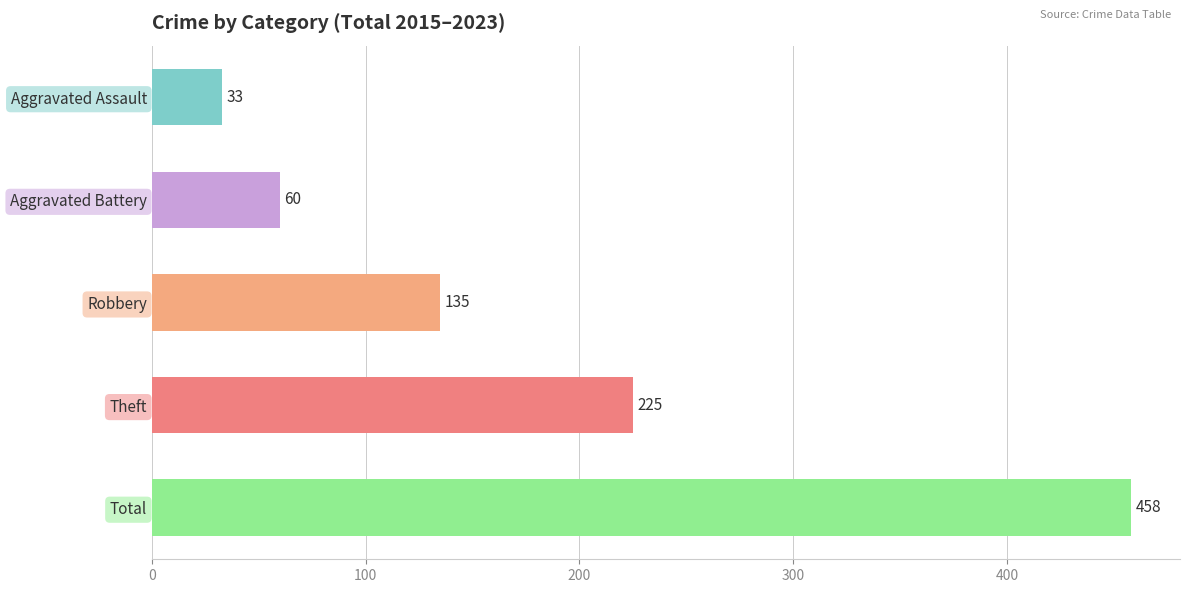

Reading top to bottom, extract all data points from this chart.

Aggravated Assault=33	Aggravated Battery=60	Robbery=135	Theft=225	Total=458